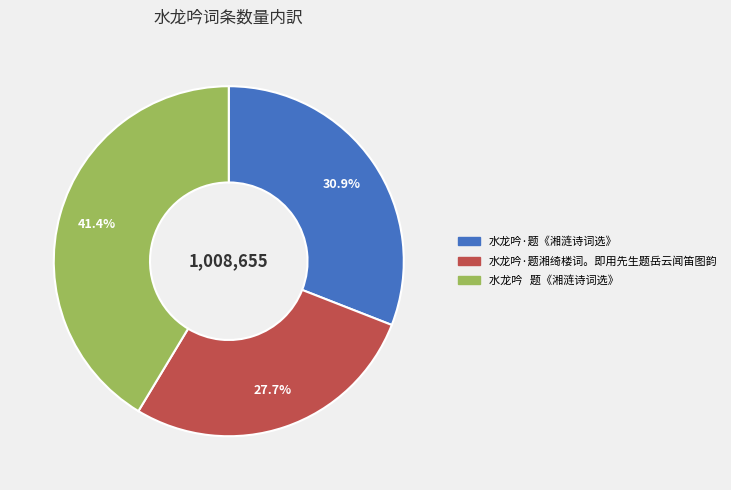

Is 水龙吟·题《湘涟诗词选》 the majority of the pie?

No